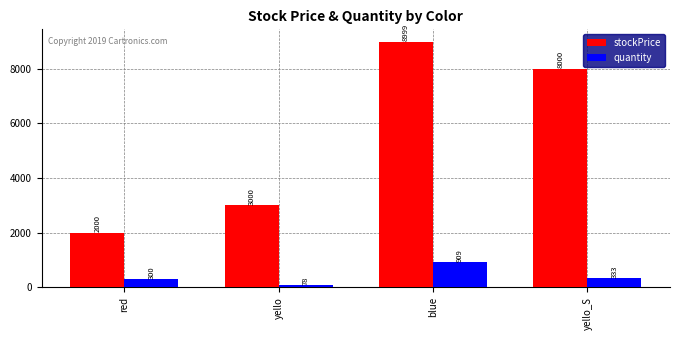

Which series has the widest spread of values?

stockPrice